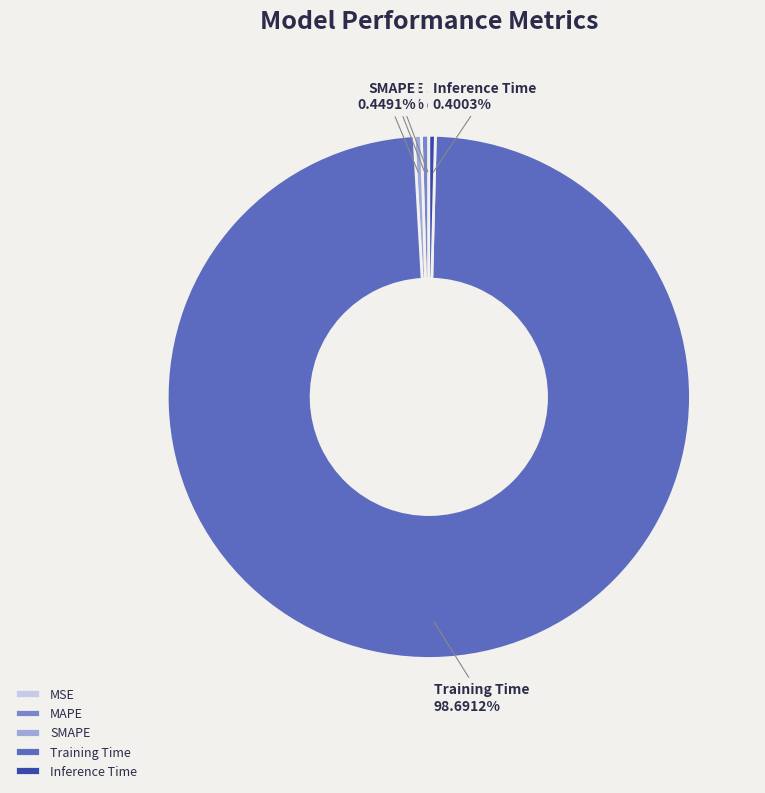

What is the largest slice in the pie chart?

Training Time